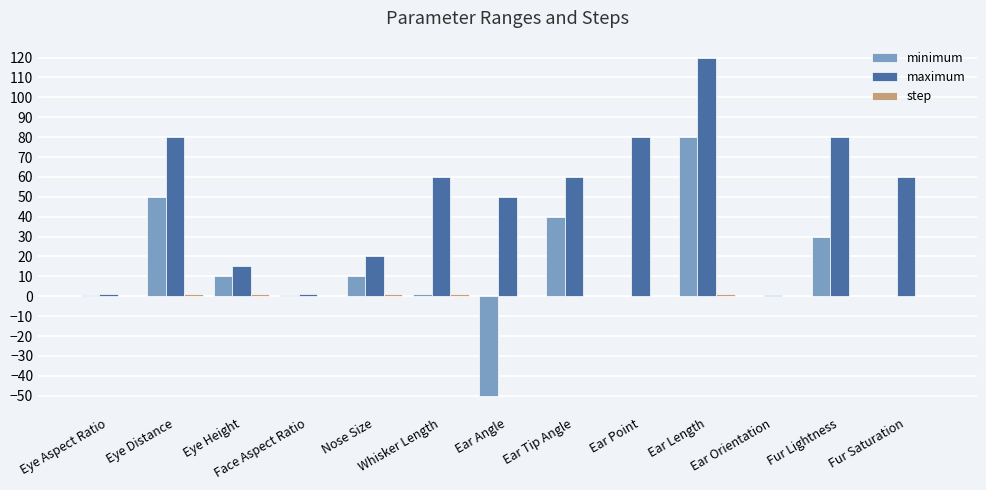

Which series has the largest total across all categories?

maximum